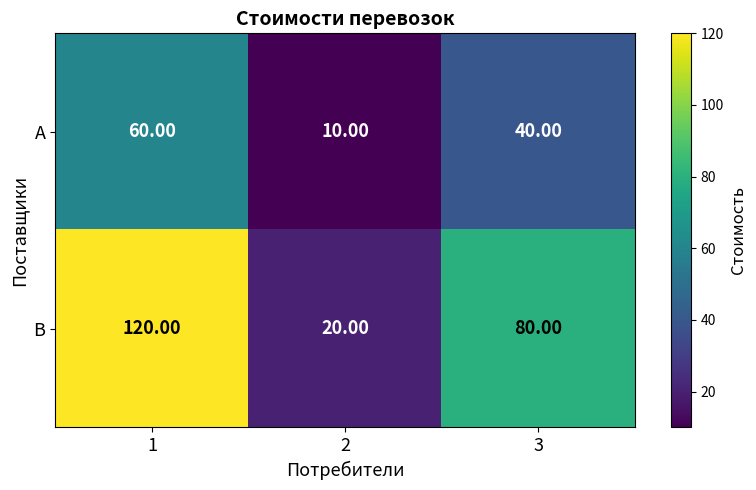

What is the difference between the А values at 2 and 3?

30